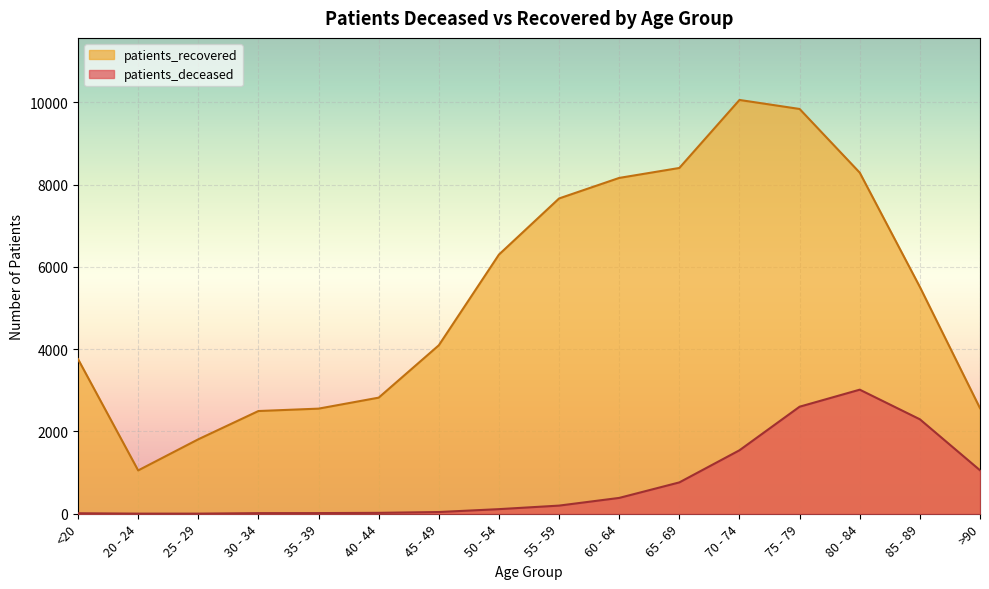

What is the sum of the patients_deceased values at <20 and 80 - 84?

3028